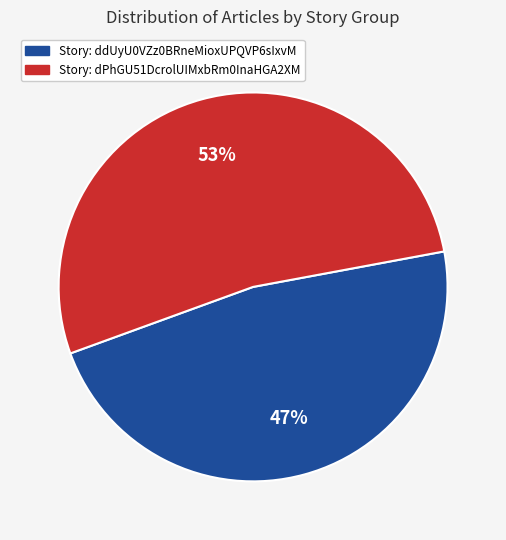

To the nearest percent, what is the average slice percentage?

50%